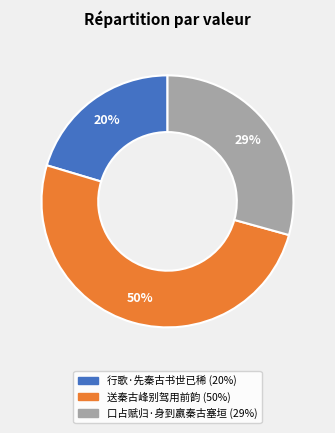

True or false: 行歌·先秦古书世已稀 accounts for 11% of the total.

False